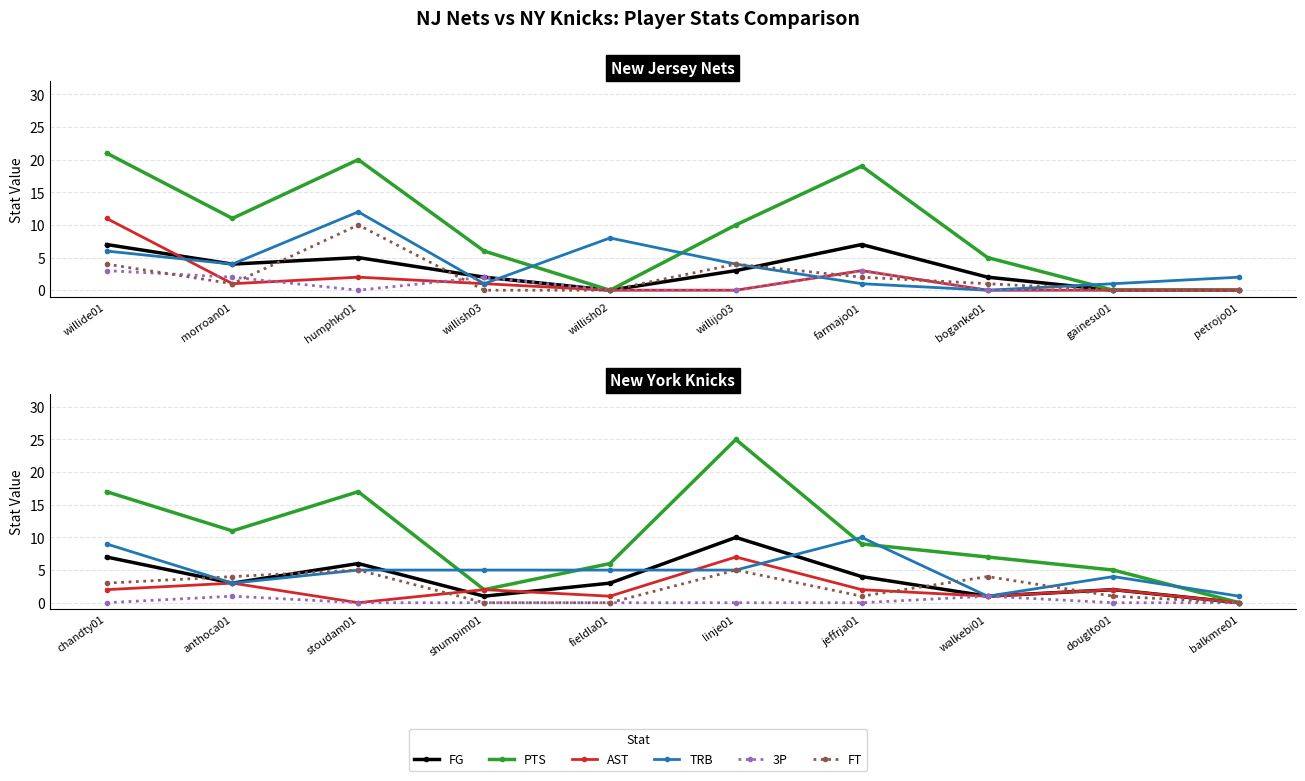

What is the average value of the PTS series?

10